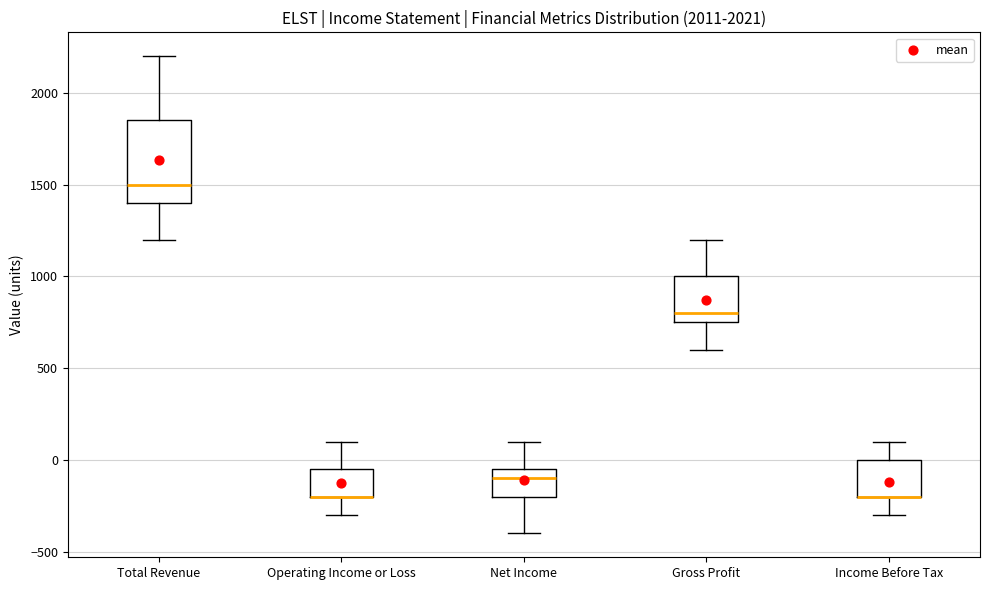

Reading left to right, read every box against the y-axis: the position of its median line, the range the box covers, and the ends of its whiskers. The values are not printed on the chart, so give them approximately, as read against the axis.

Total Revenue: median 1500, box 1400 to 1850, whiskers 1200 to 2200
Operating Income or Loss: median -200 (drawn on the box's lower edge), box -200 to -50, whiskers -300 to 100
Net Income: median -100, box -200 to -50, whiskers -400 to 100
Gross Profit: median 800, box 750 to 1000, whiskers 600 to 1200
Income Before Tax: median -200 (drawn on the box's lower edge), box -200 to 0, whiskers -300 to 100